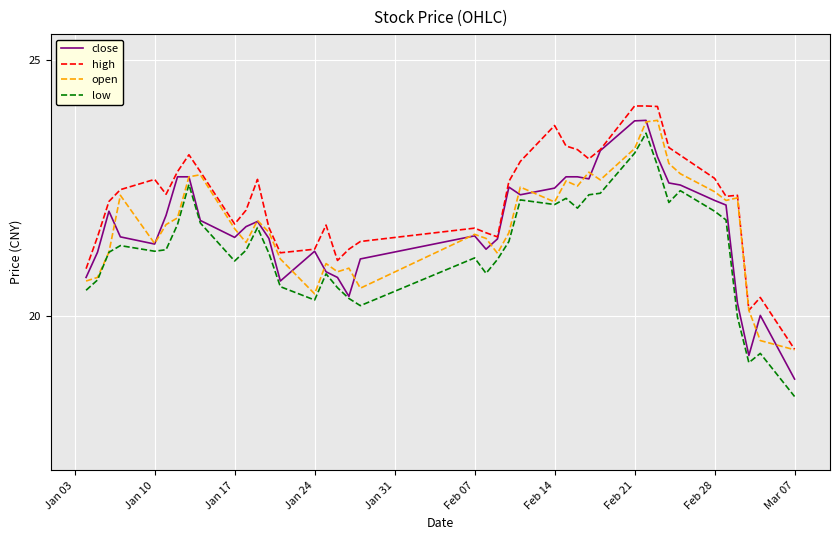

Which series has the largest total across all categories?

high